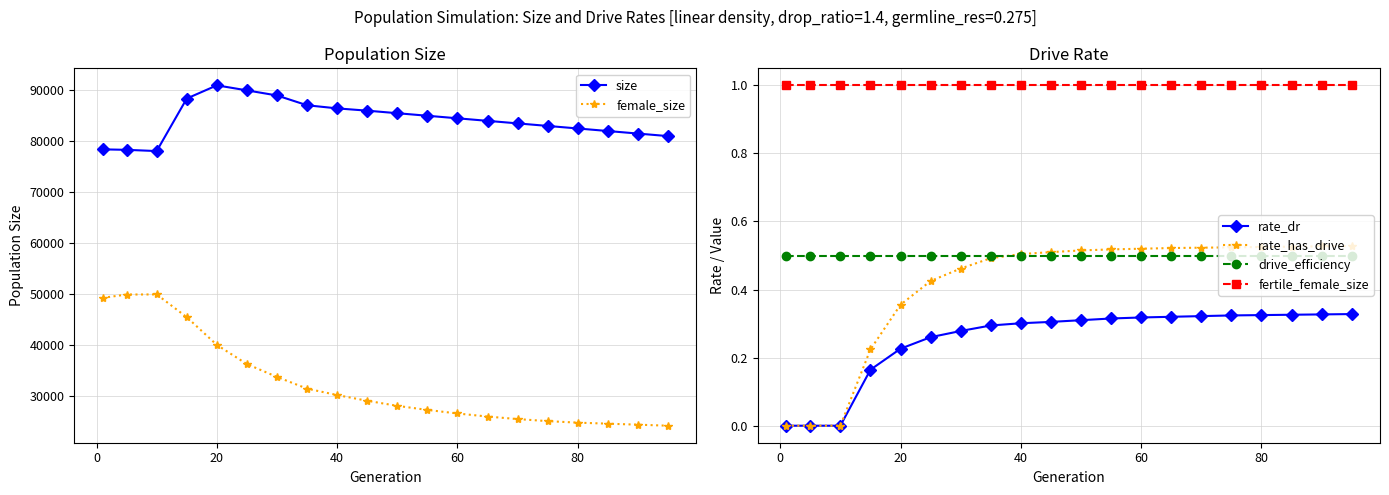

Is it true that drive_efficiency equals 0.3 at 20?

False